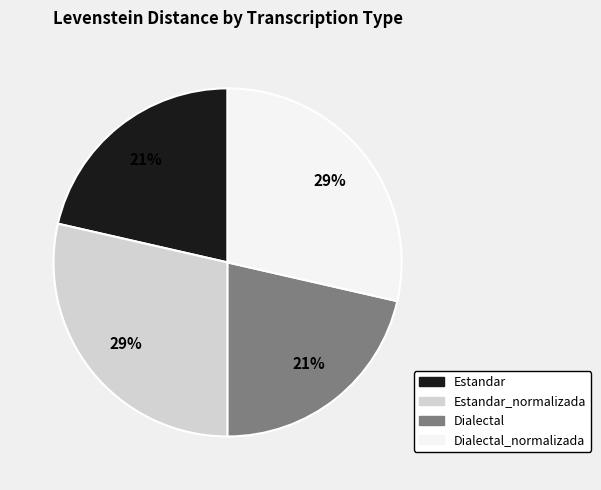

The Dialectal_normalizada slice represents 14% of the pie. True or false?

False